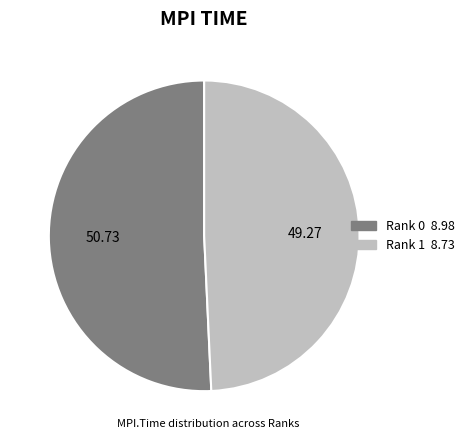

Does Rank 0 represent more than half of the total?

Yes